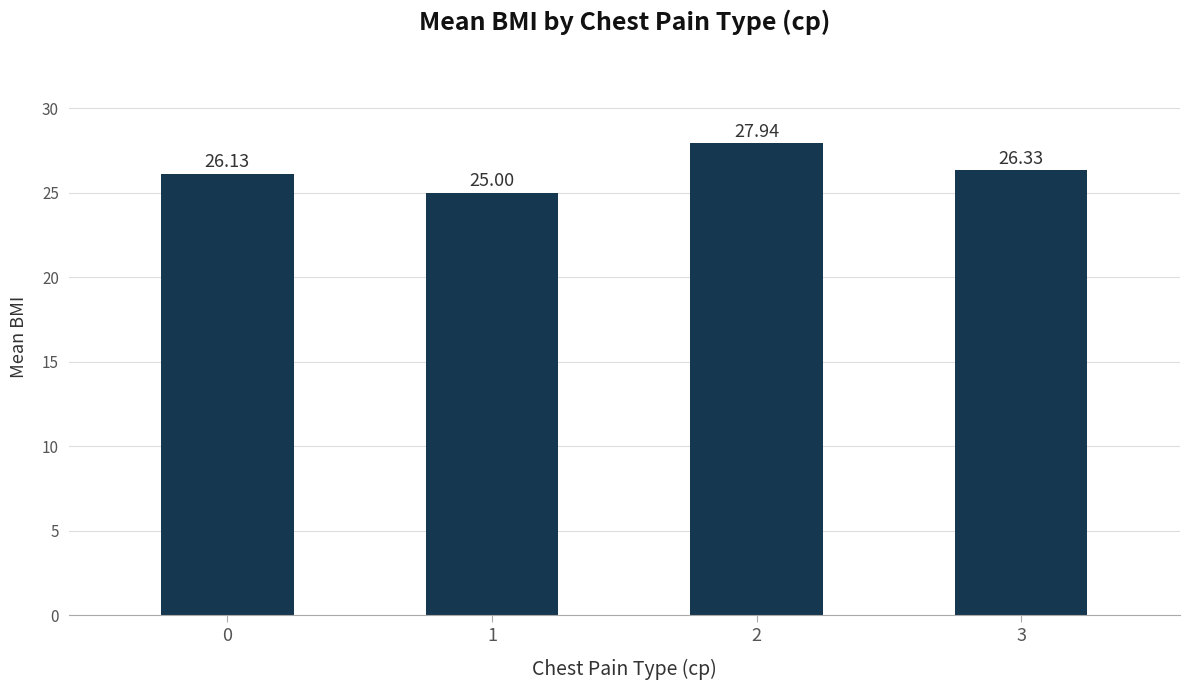

Which category has the highest value across all series?

2